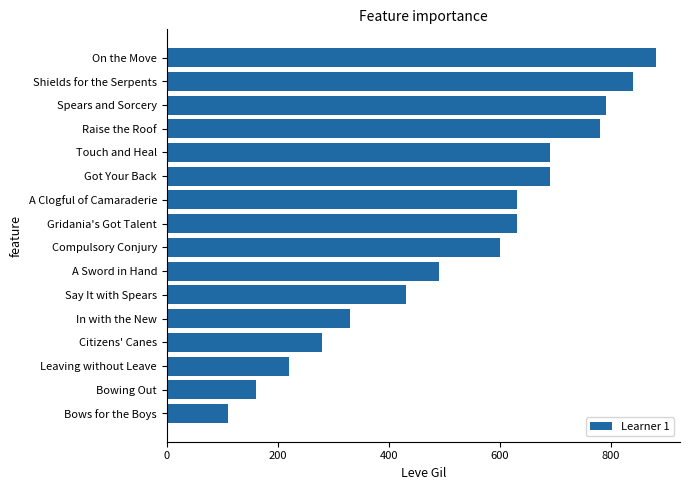

What is the sum of all values?

8550